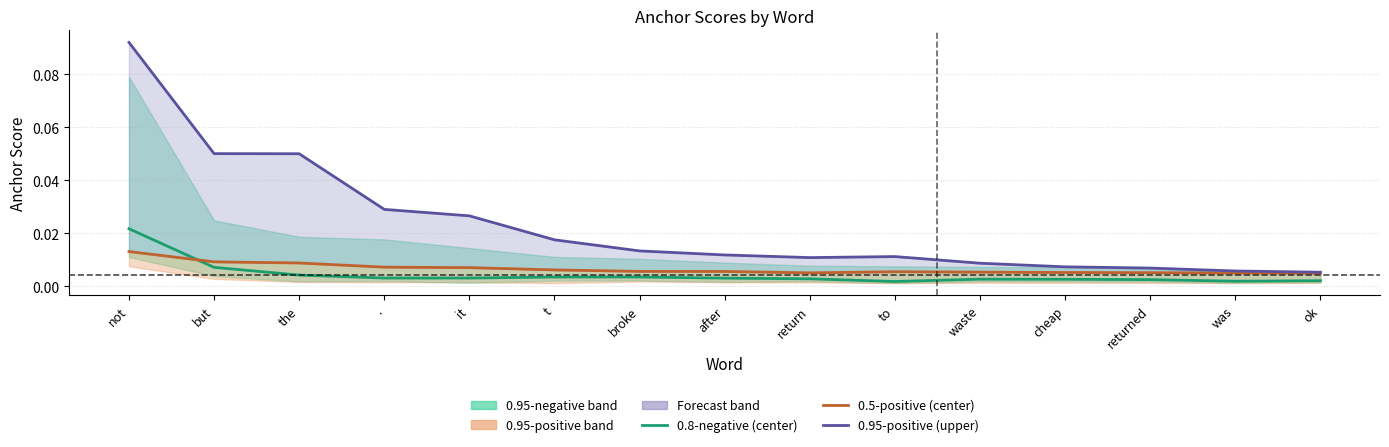

What position from the left is broke?

7